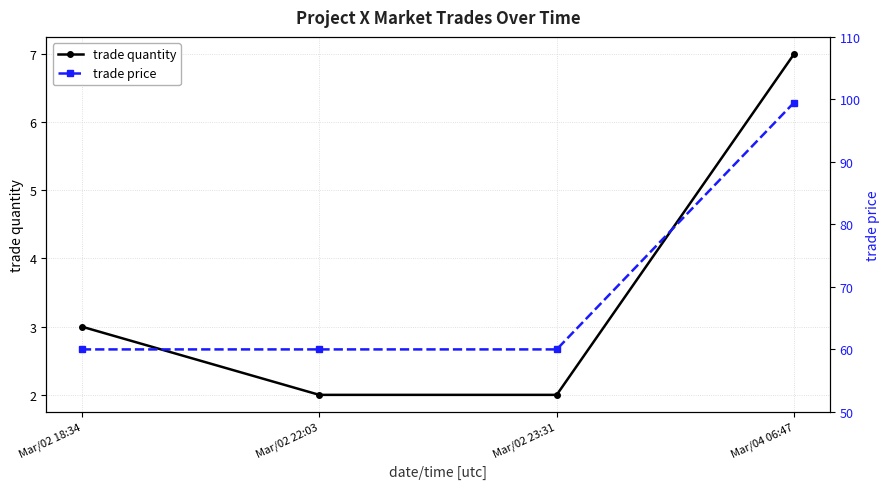

Which series changed the most between Mar/02 18:34 and Mar/04 06:47?

trade price